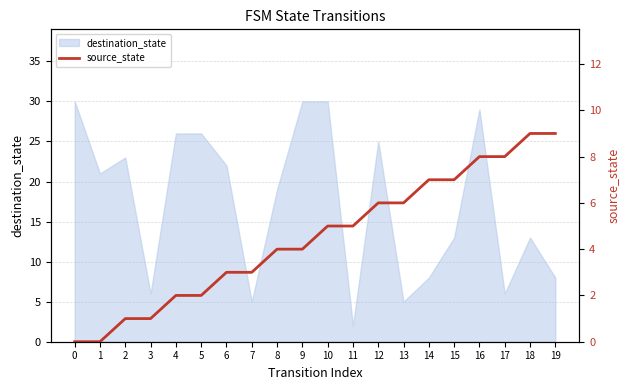

What is the highest value of the destination_state series?

30